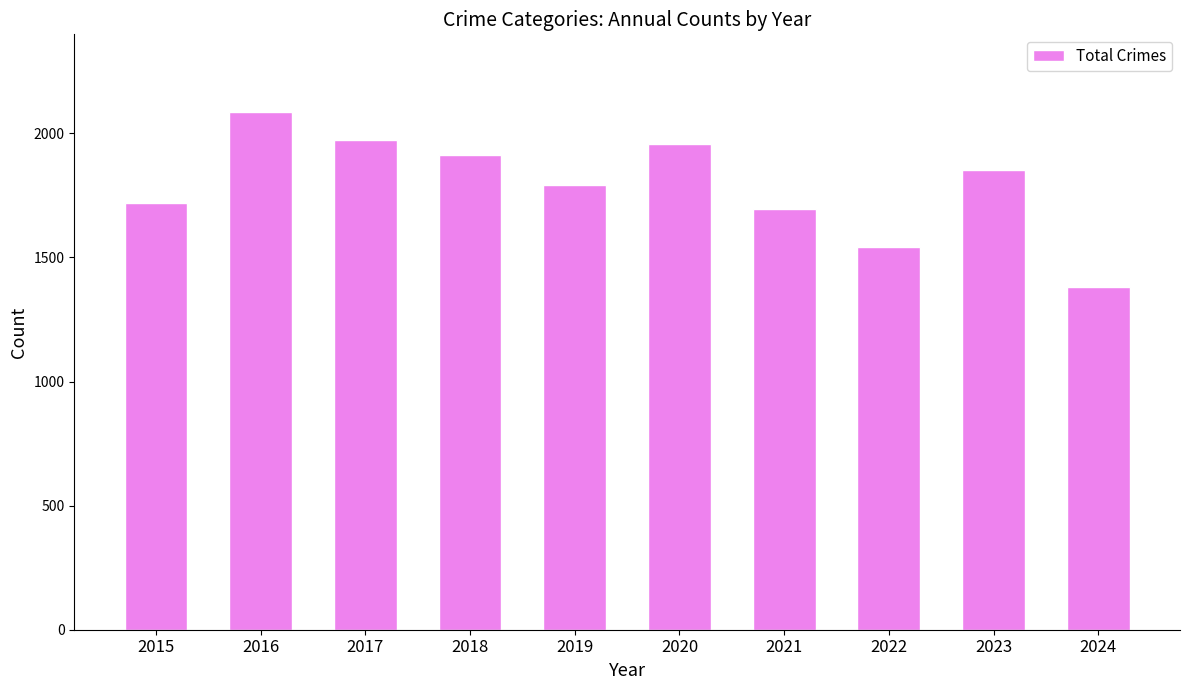

At which label does the data first exceed 1853?

2016